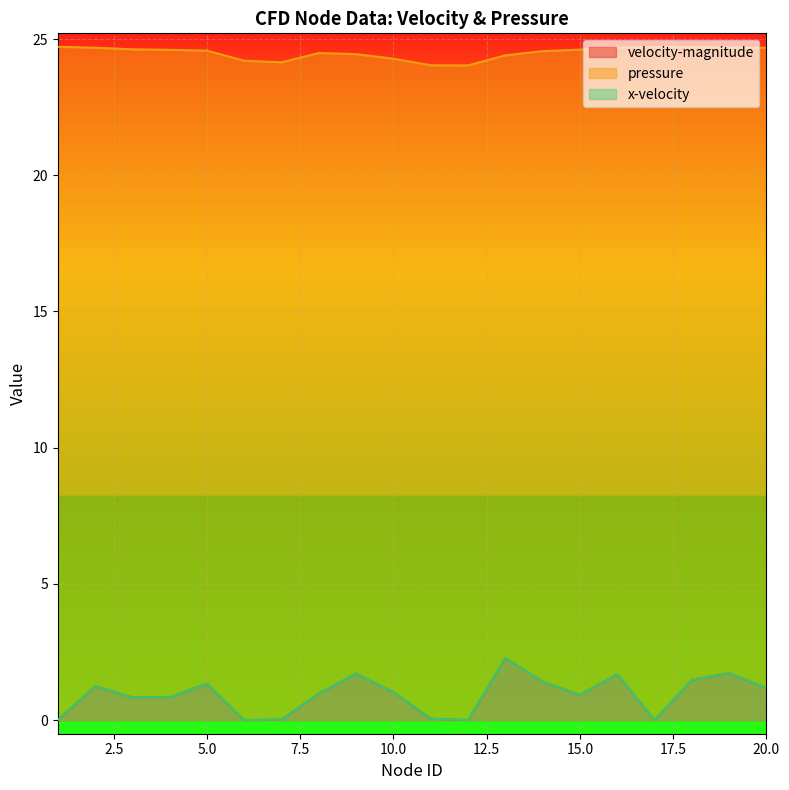

True or false: velocity-magnitude and pressure cross at least once.

False